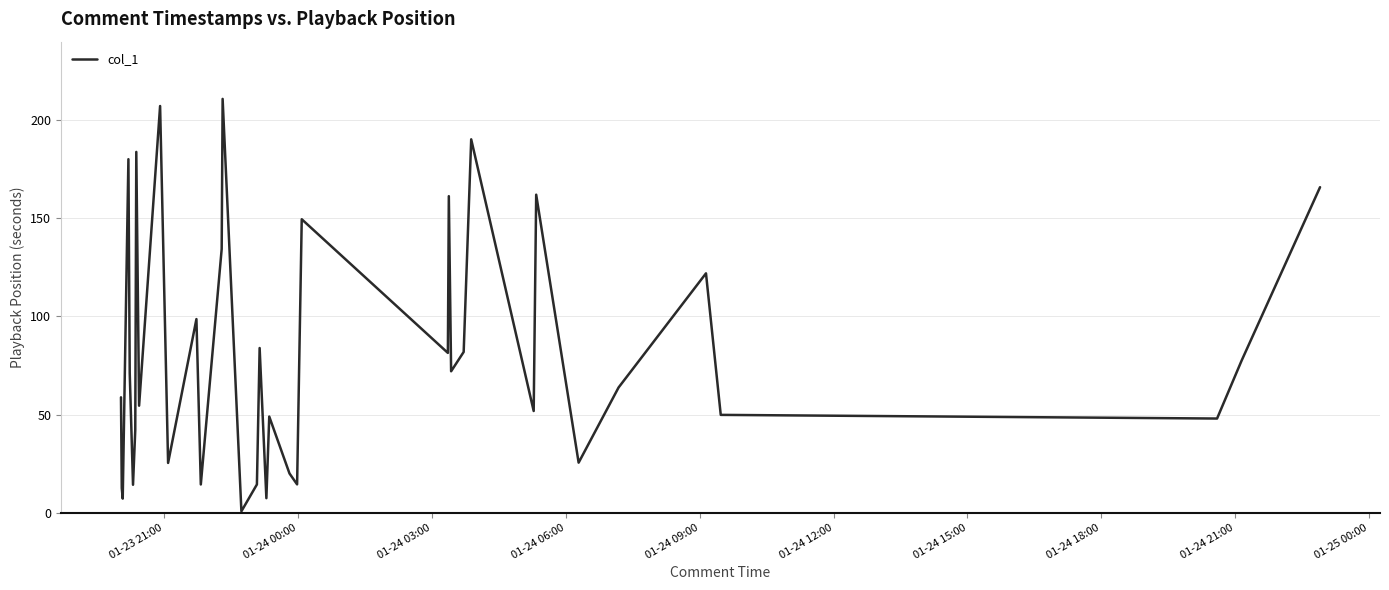

What is the difference between the maximum and minimum values?

210.2